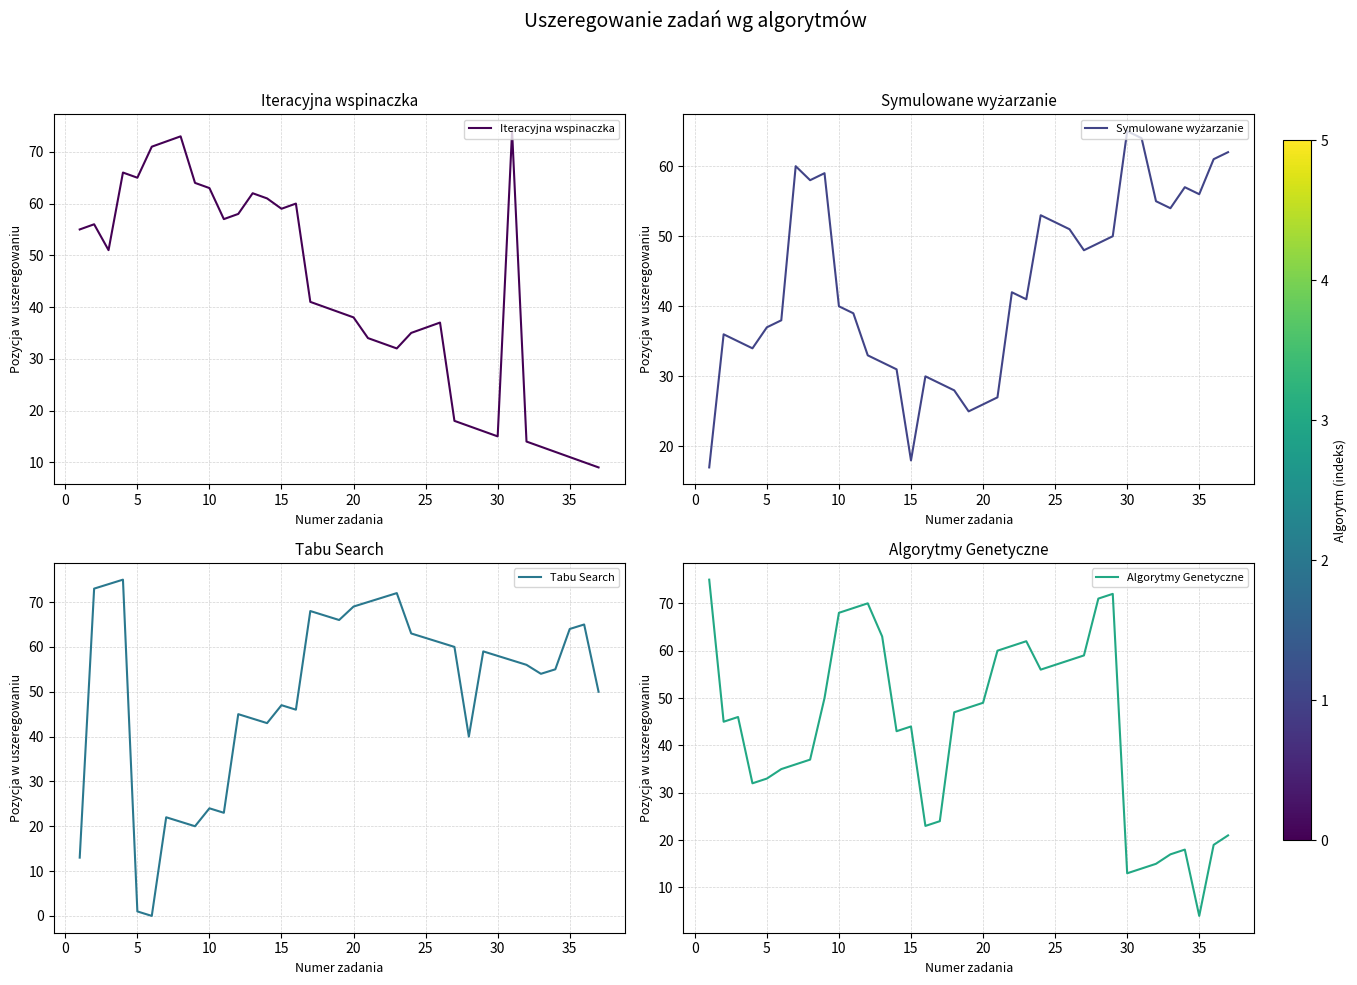

What is the maximum value for Iteracyjna wspinaczka?

74